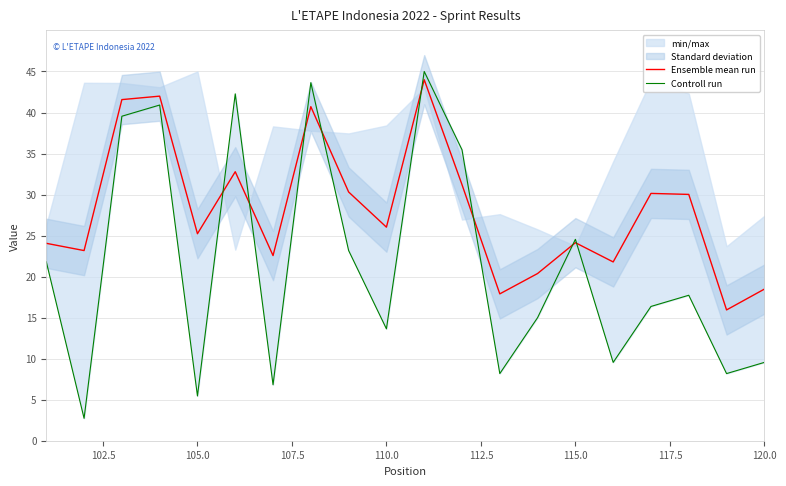

Which series has the widest spread of values?

Controll run